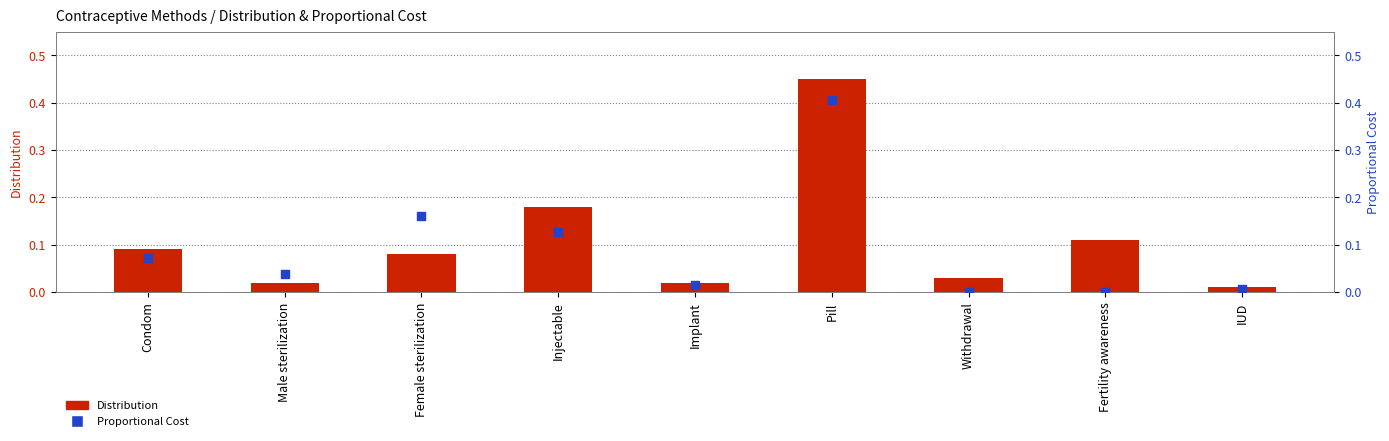

Which series has the widest spread of Y values?

Distribution